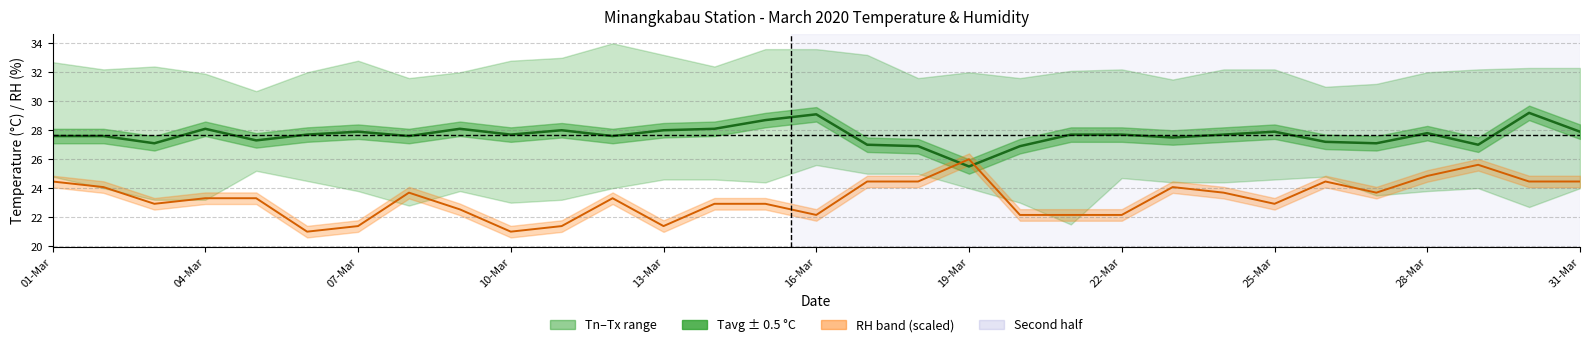

True or false: Tavg and RH (scaled) cross at least once.

True